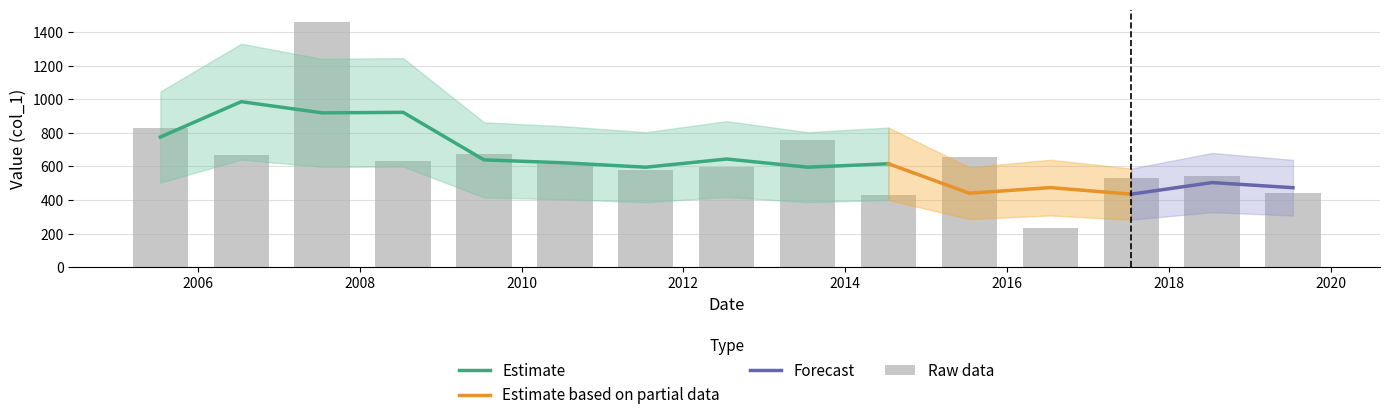

How many data points does each series have?

15